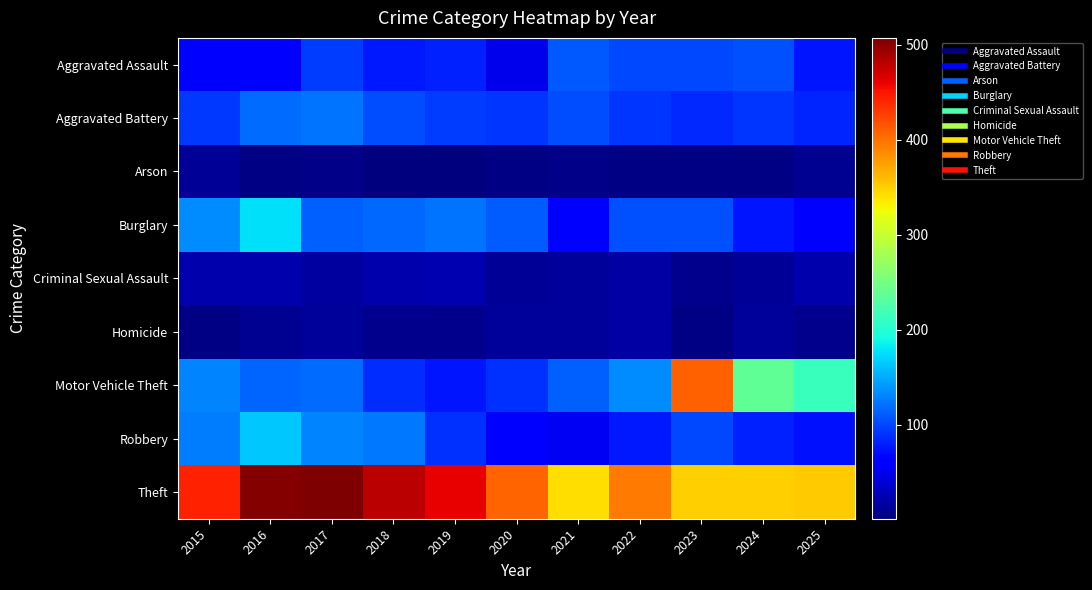

What is the spread (max minus min) of values at 2023?

406